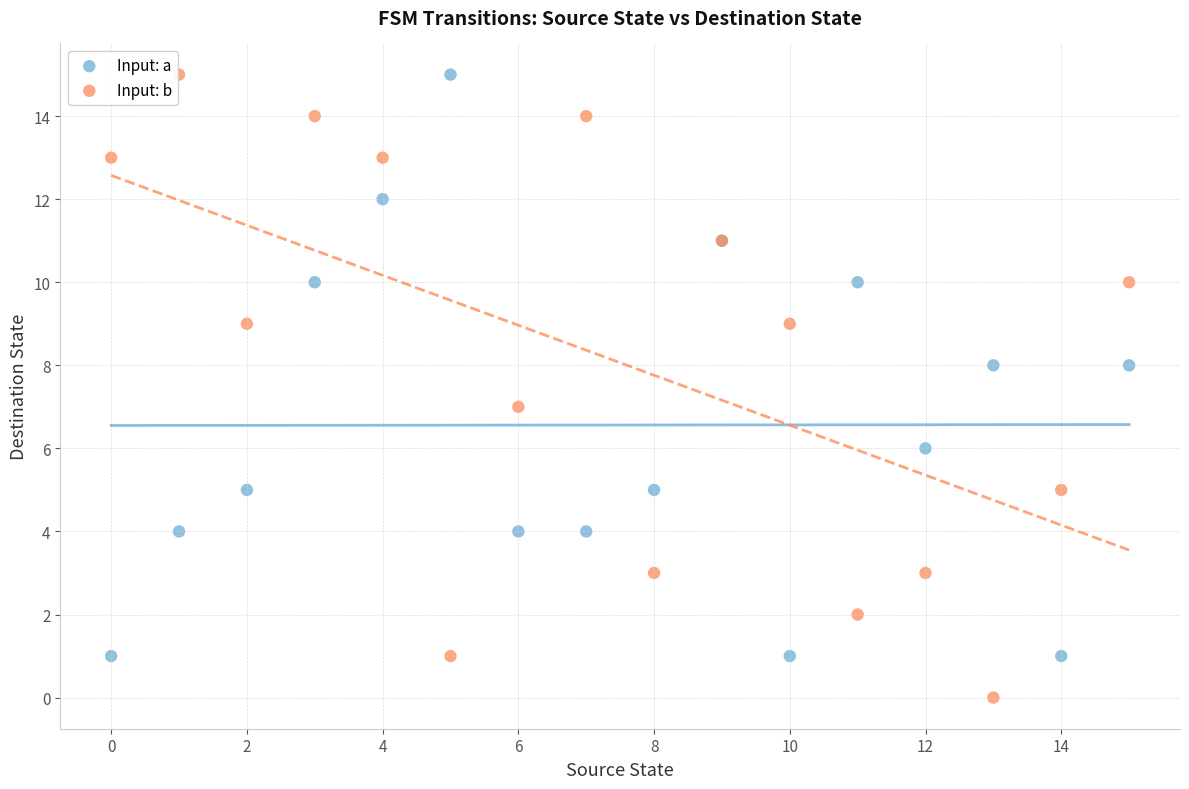

Which series contains the lowest Y value?

Input: b